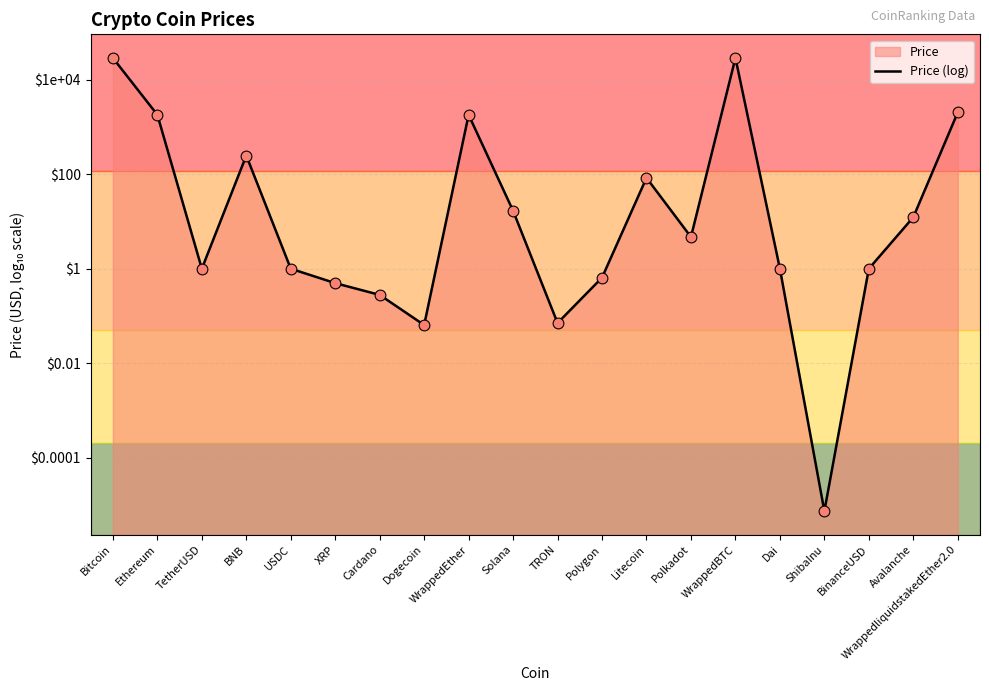

What is the change in value from TRON to Polkadot?

+1.8